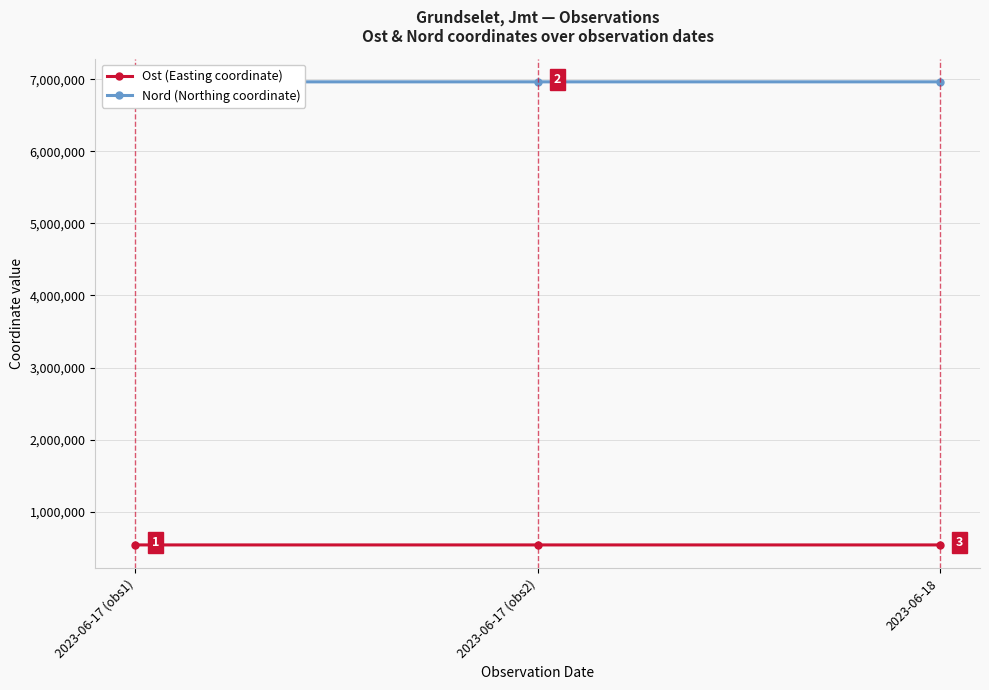

What position from the right is 2023-06-17 (obs1)?

3